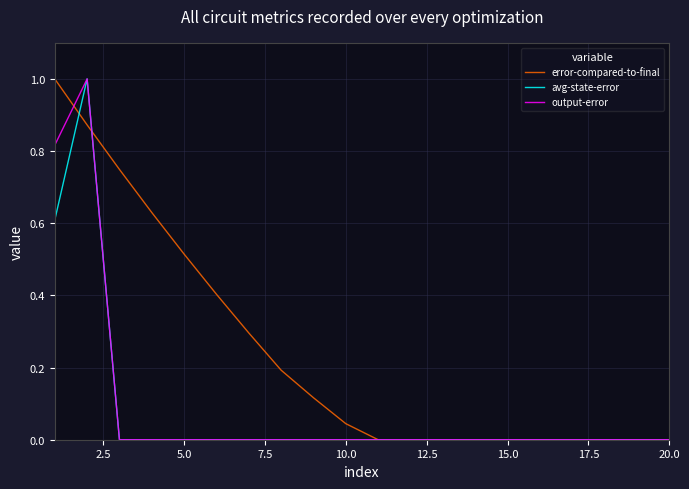

Which series has the largest total across all categories?

error-compared-to-final